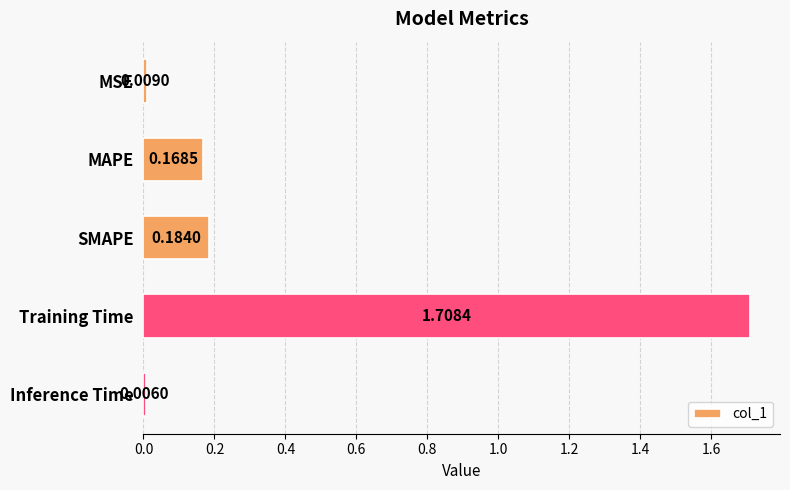

What is the average value?

0.4